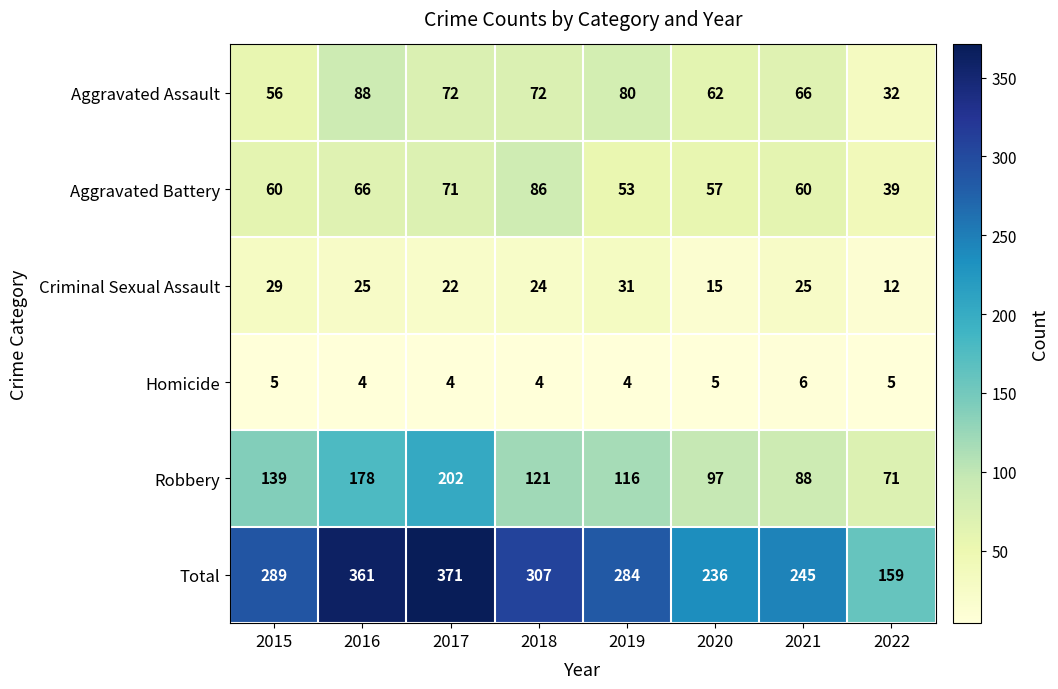

At which label is Robbery closest to 136?

2015